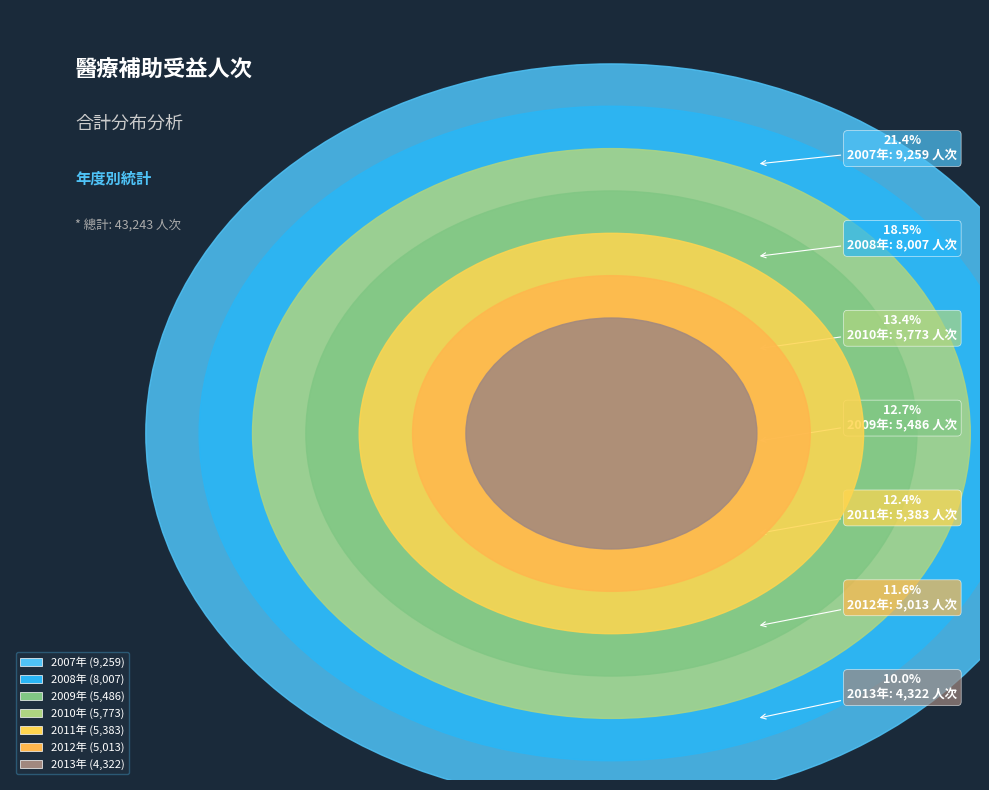

To the nearest percent, what is the difference between the largest and smallest slice percentages?

11%